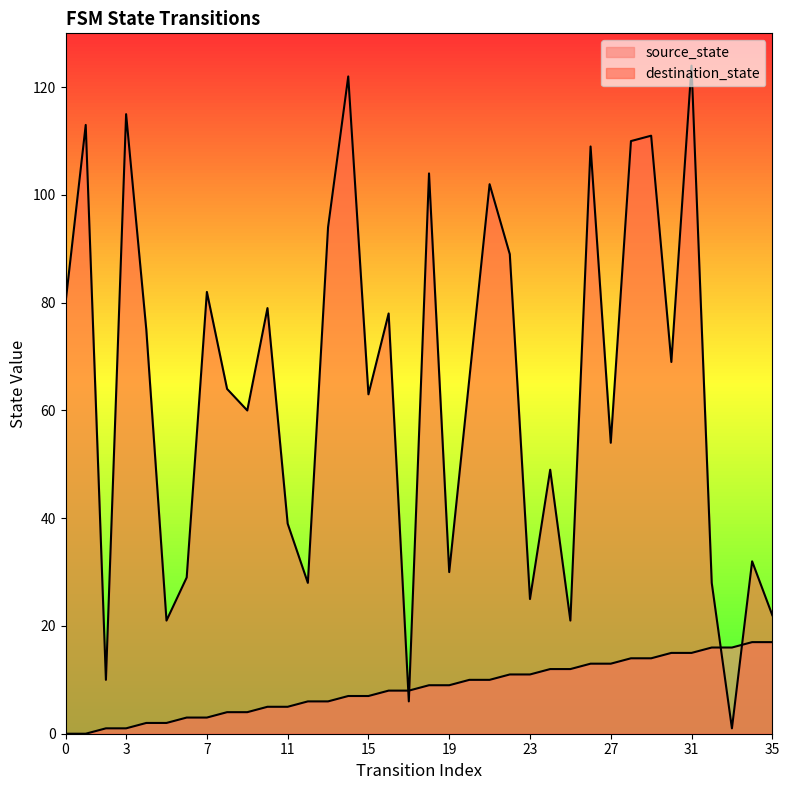

What is the value of the source_state point at the 21st from the left?

10